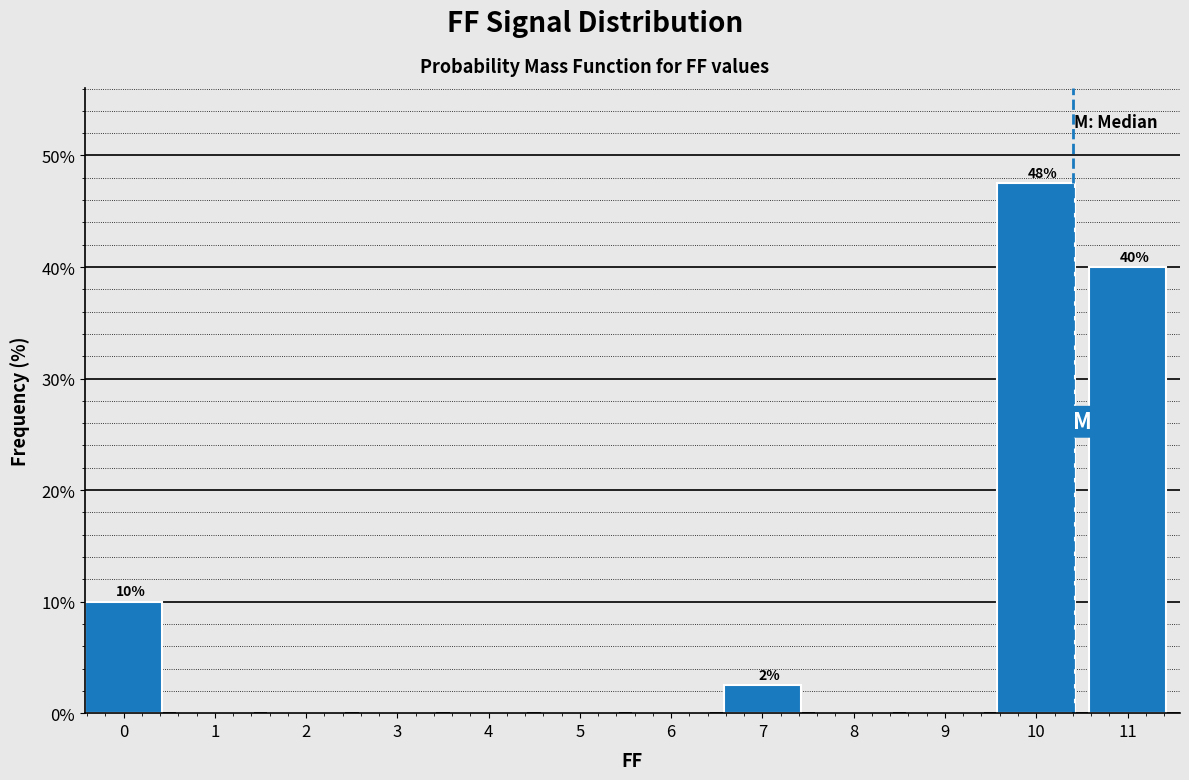

Reading left to right, extract all data points from this chart.

0=10.0	1=0.0	2=0.0	3=0.0	4=0.0	5=0.0	6=0.0	7=2.5	8=0.0	9=0.0	10=47.5	11=40.0